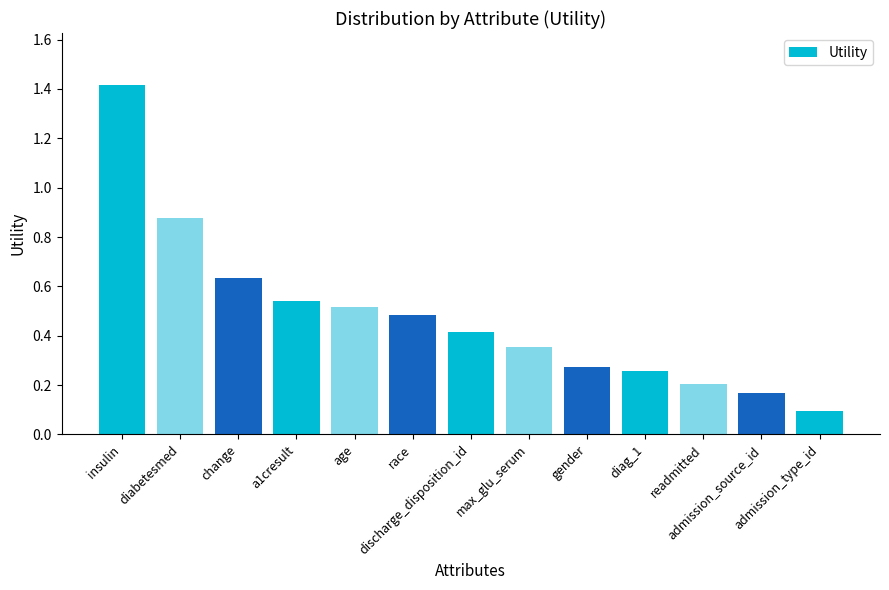

The value at gender is 0.4. True or false?

False